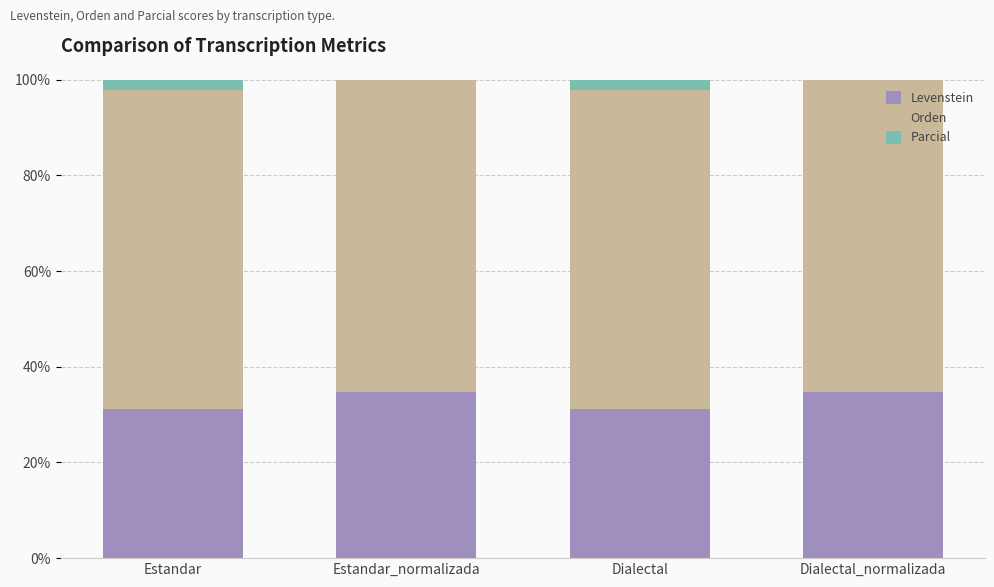

Reading left to right, extract all data points from this chart.

Levenstein: Estandar=31.2	Estandar_normalizada=34.8	Dialectal=31.2	Dialectal_normalizada=34.8
Orden: Estandar=66.7	Estandar_normalizada=68.8	Dialectal=66.7	Dialectal_normalizada=68.8
Parcial: Estandar=83.3	Estandar_normalizada=90.9	Dialectal=83.3	Dialectal_normalizada=90.9